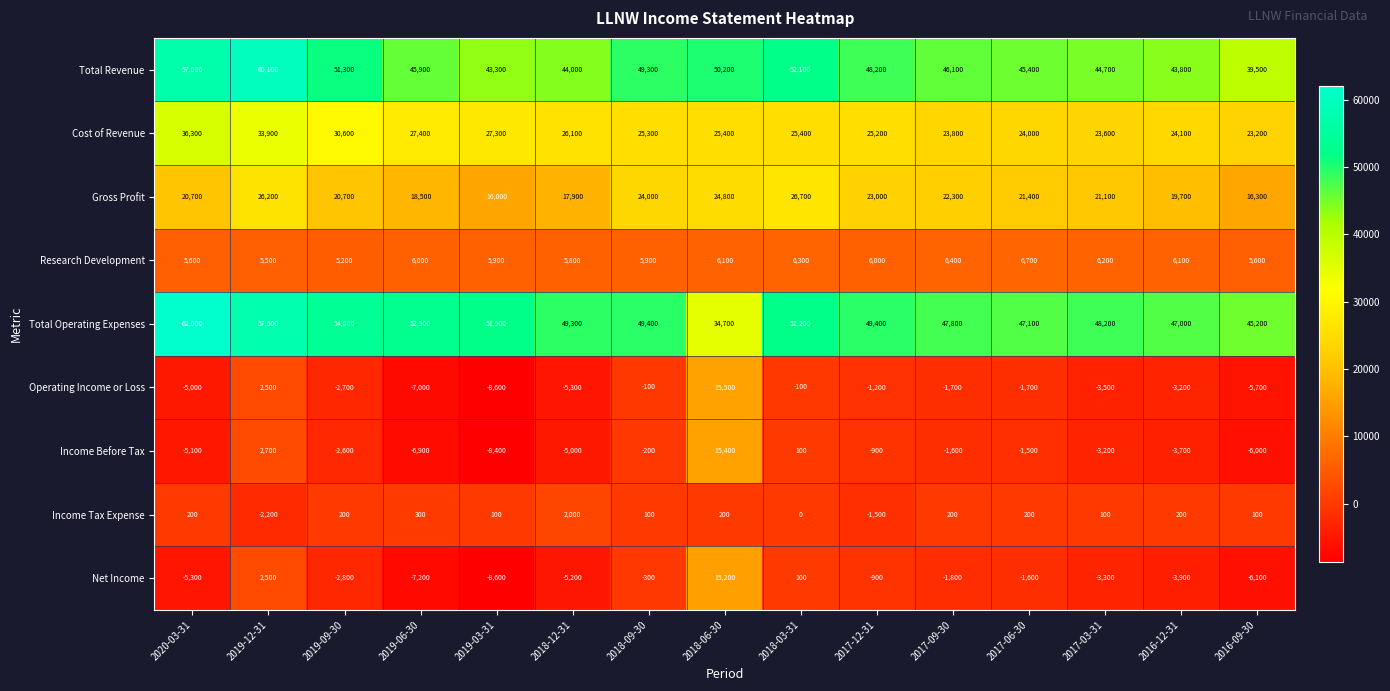

Count the number of data series in this chart.

9